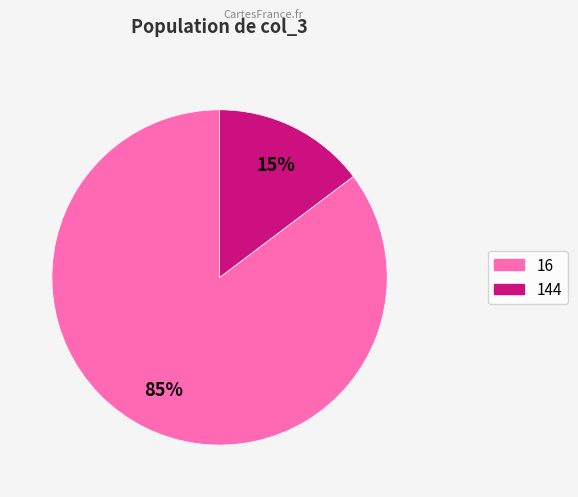

Which category has the biggest portion of the pie?

16